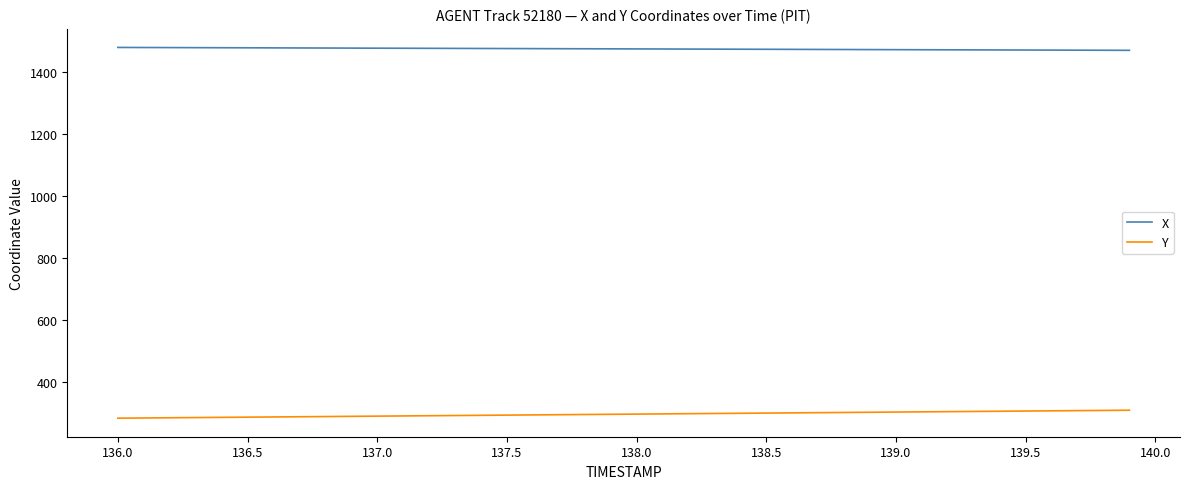

True or false: Y and X intersect in this chart.

False